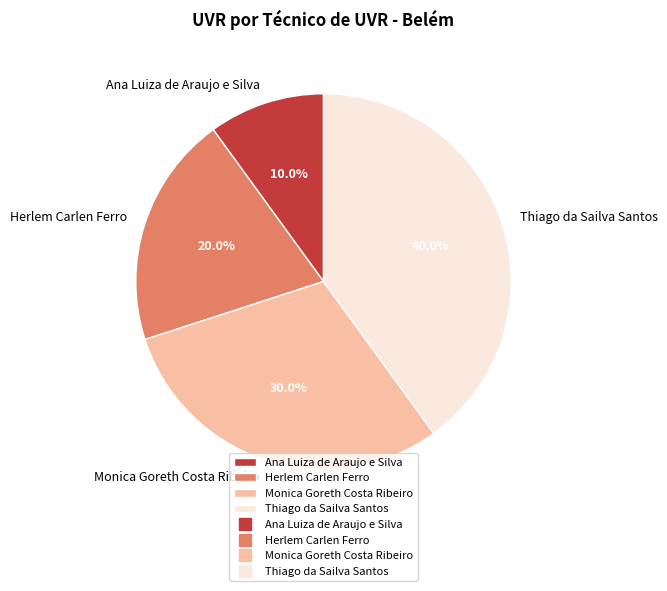

Approximately how many times larger is the value at Herlem Carlen Ferro compared to Ana Luiza de Araujo e Silva?

2.0